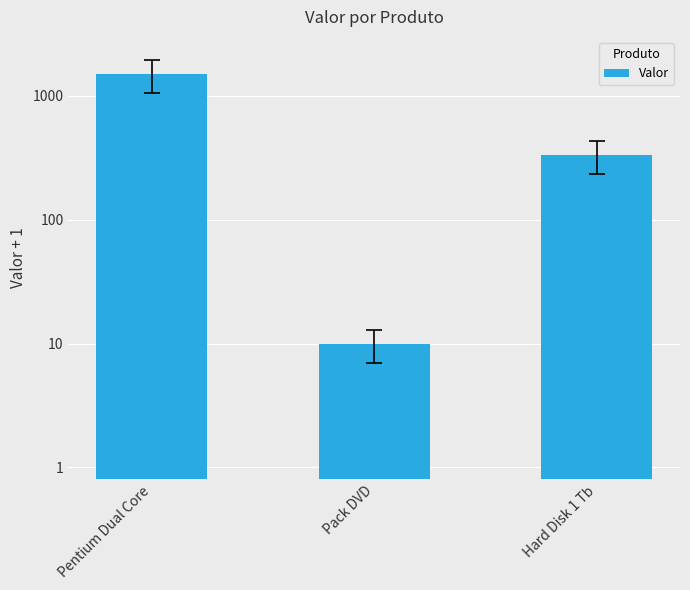

What is the sum of all values?

1844.9